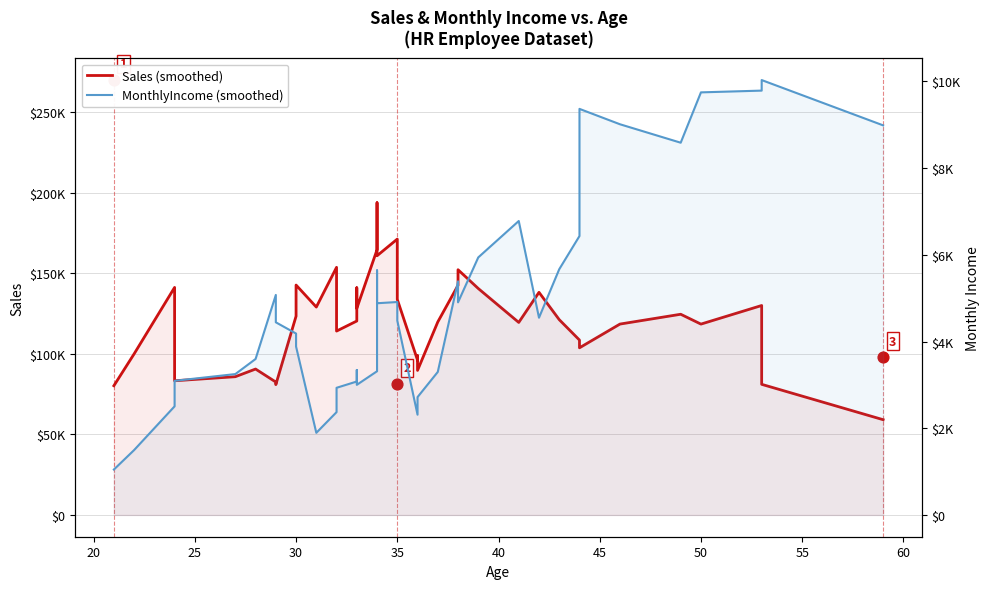

What are all the series names shown in the legend?

Sales (smoothed), MonthlyIncome (smoothed)